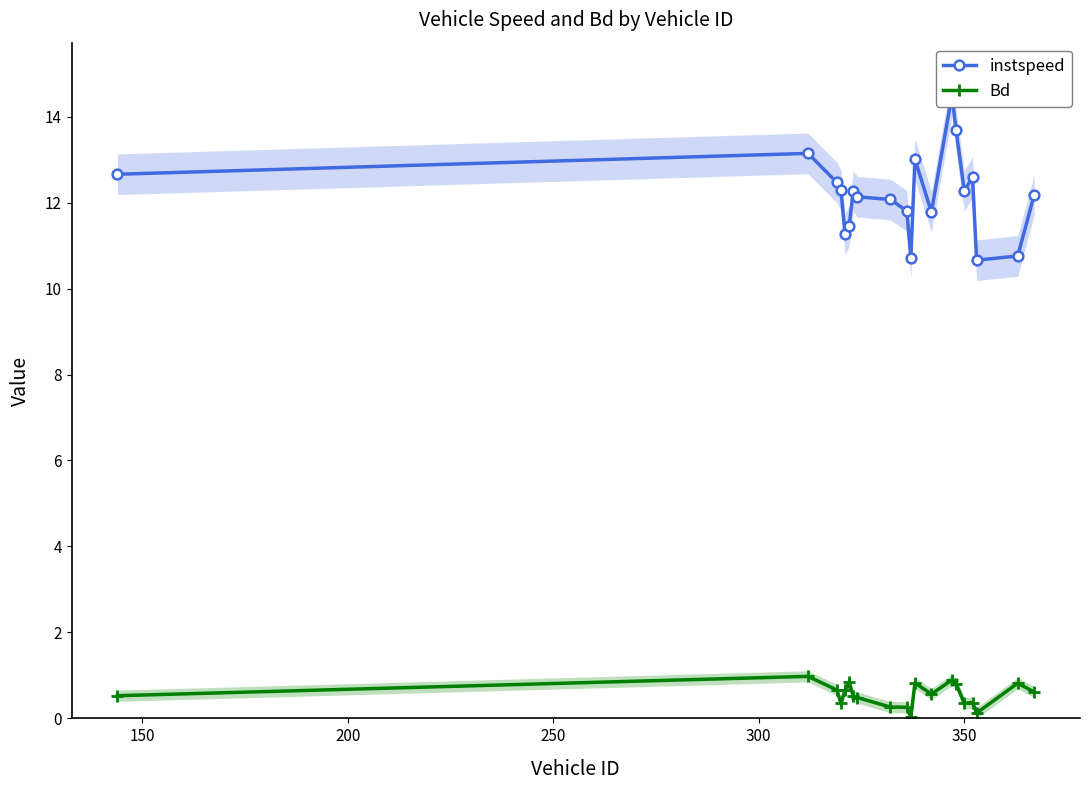

True or false: Bd has more than 1 interior local peaks.

True